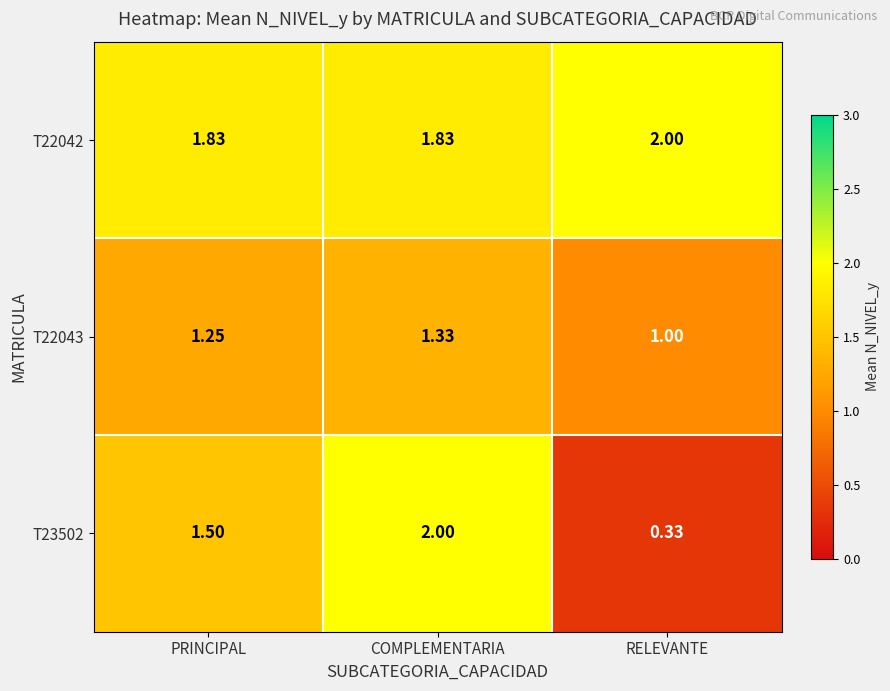

At which category is the sum across all series the highest?

COMPLEMENTARIA